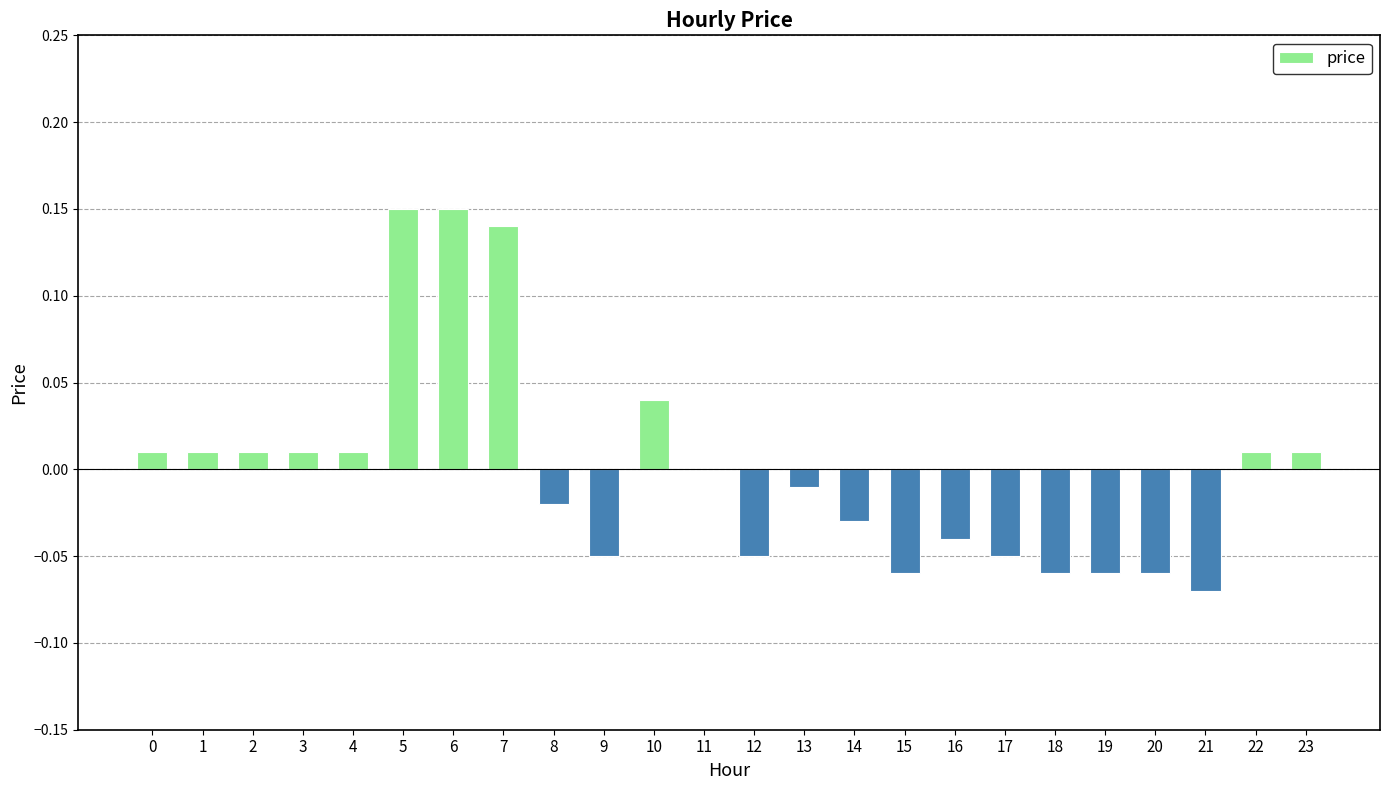

The value at 11 is 0.0. True or false?

True